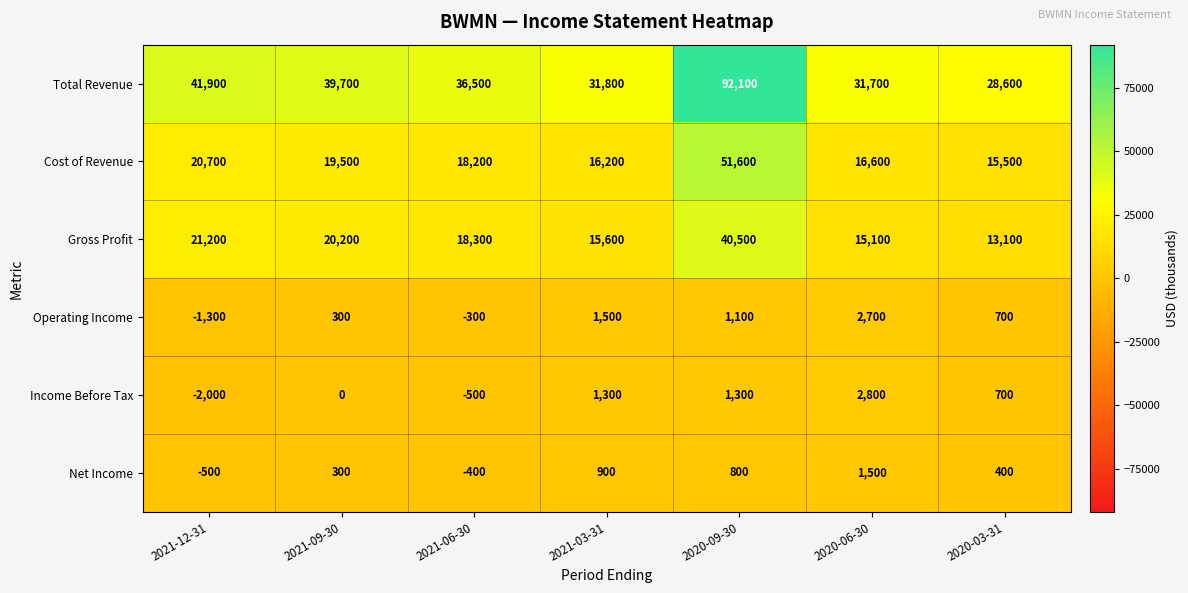

Which series changed the most between 2021-12-31 and 2020-09-30?

Total Revenue